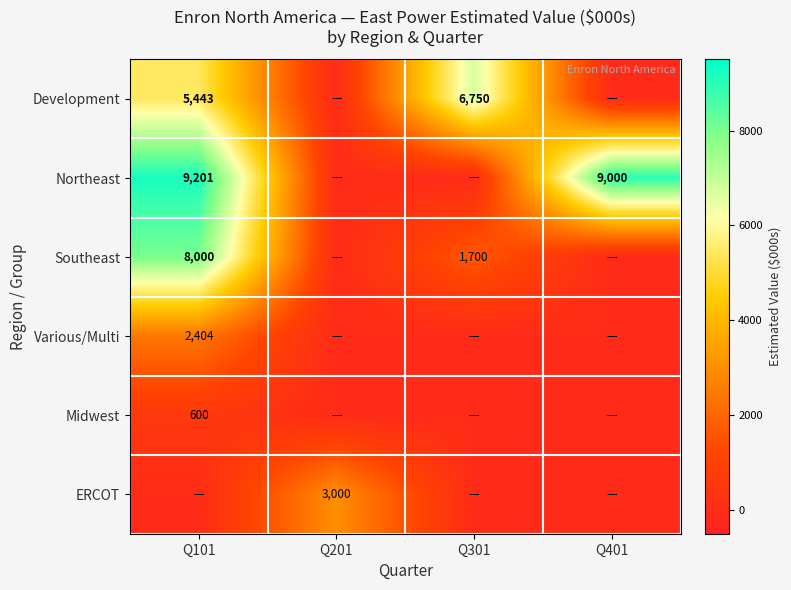

At how many categories does at least one series exceed 2780?

4